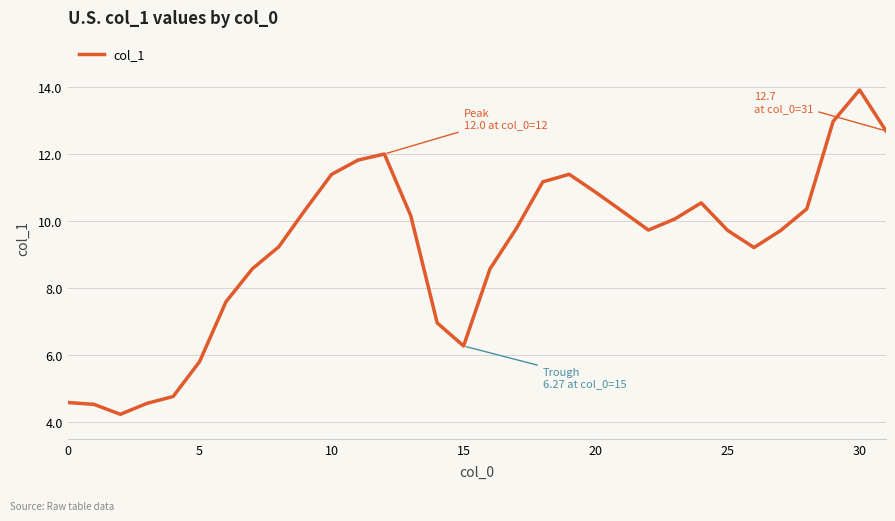

What is the minimum value shown in the chart?

4.2